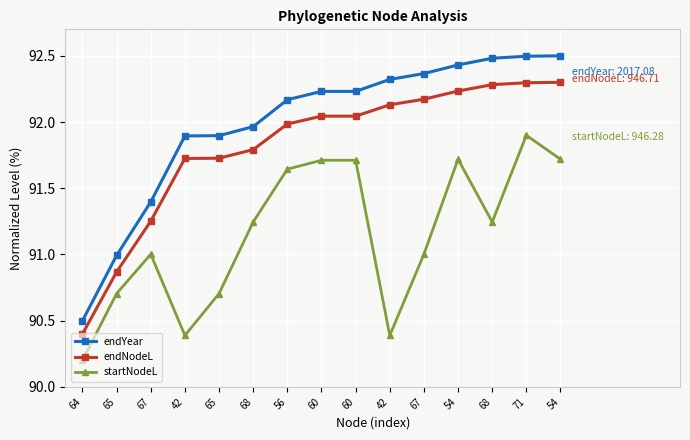

How many data points in endNodeL are less than 92?

7